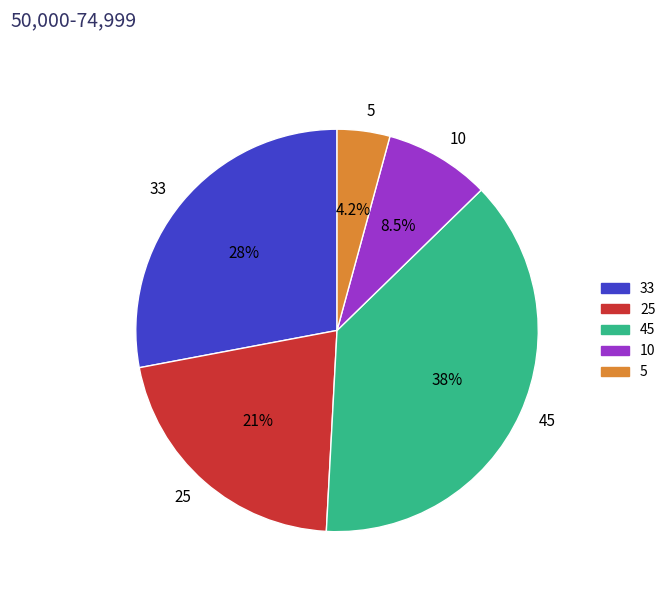

To the nearest percent, what percentage of the pie is 25?

21%